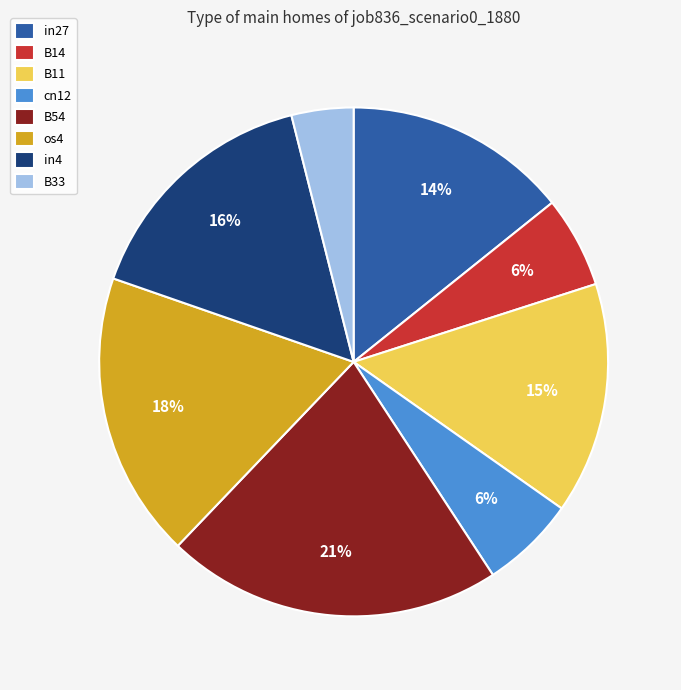

What percentage is the os4 slice, to the nearest percent?

18%